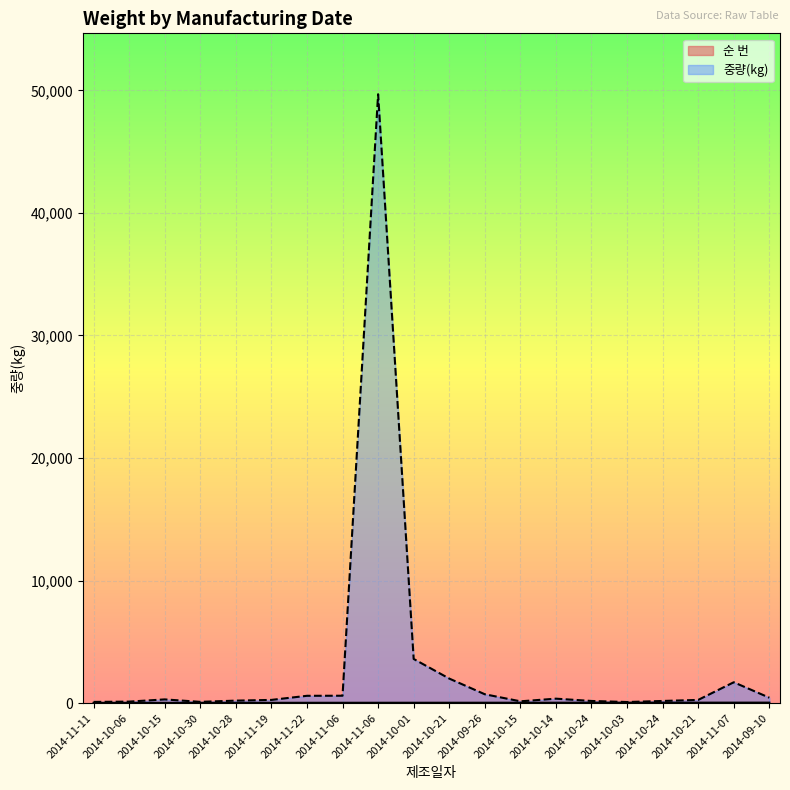

What is the spread (max minus min) of values at 2014-10-15?

280.0